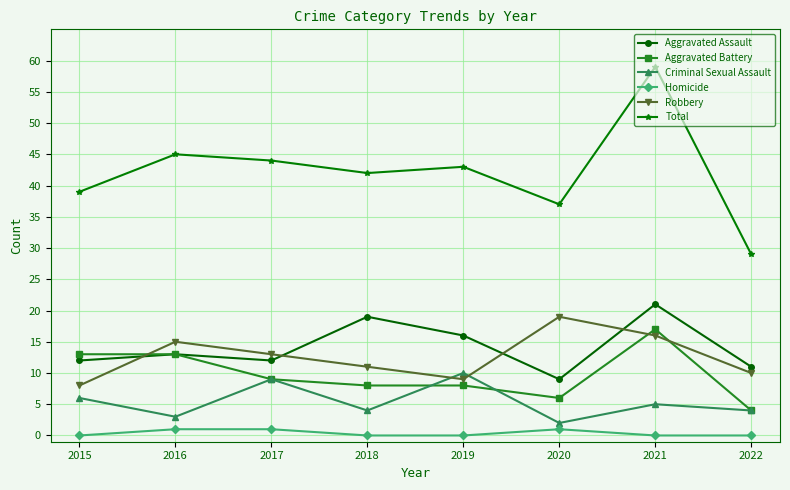

At which category is the sum across all series the highest?

2021